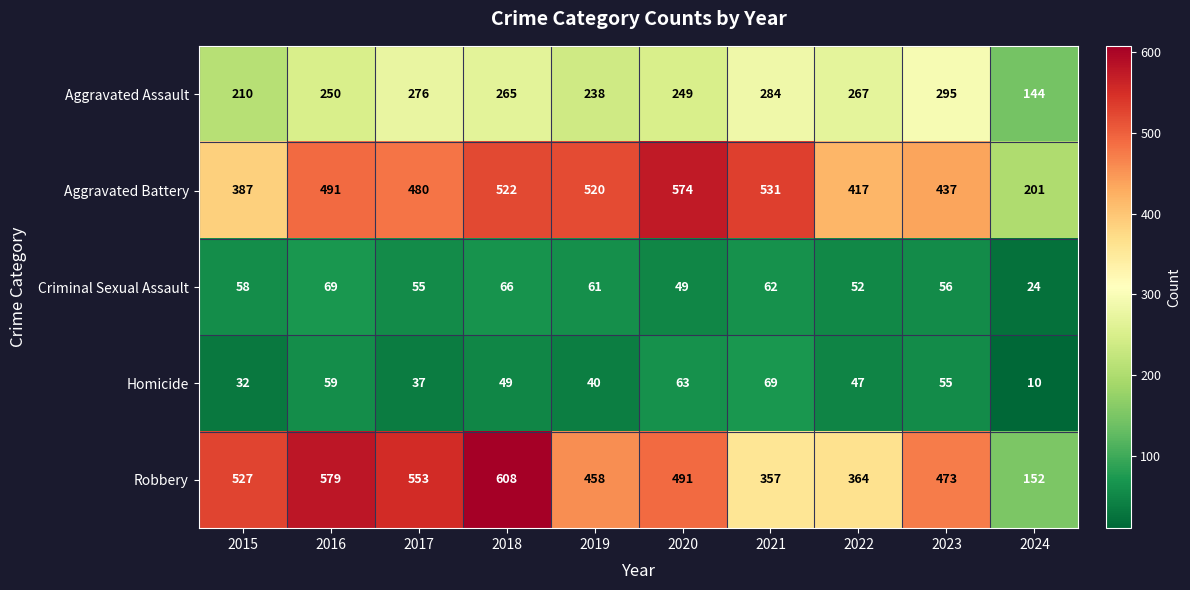

What is the approximate value of Aggravated Battery at 2019?

520